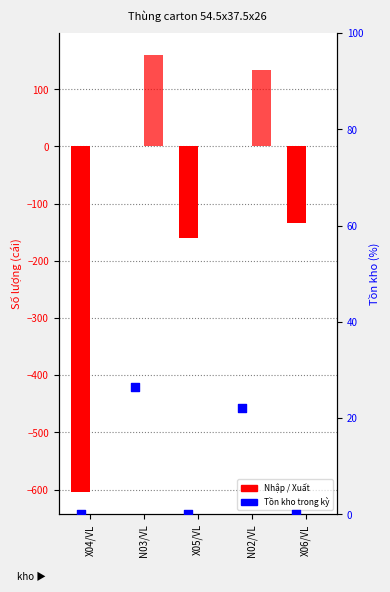

Which series reaches the minimum Y coordinate?

Xuất (số lượng)